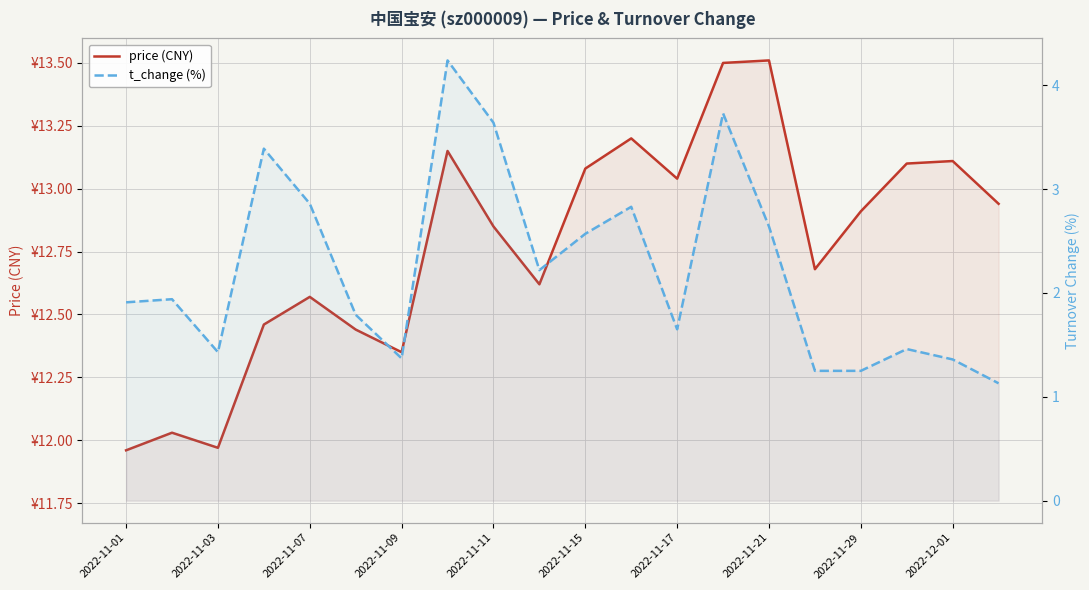

What is the difference between the second highest and second lowest values in the t_change (%) series?

2.5